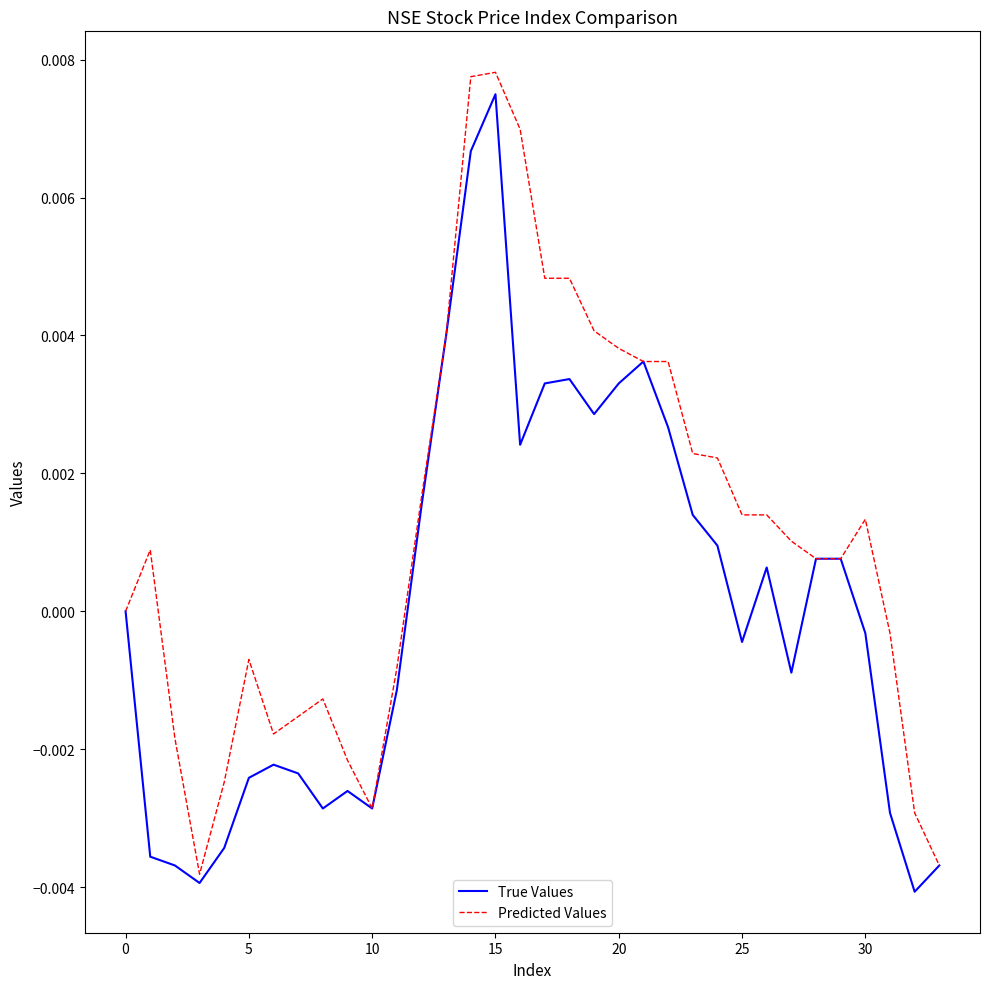

Rank the series by their average value, from highest to lowest.

Predicted Values, True Values